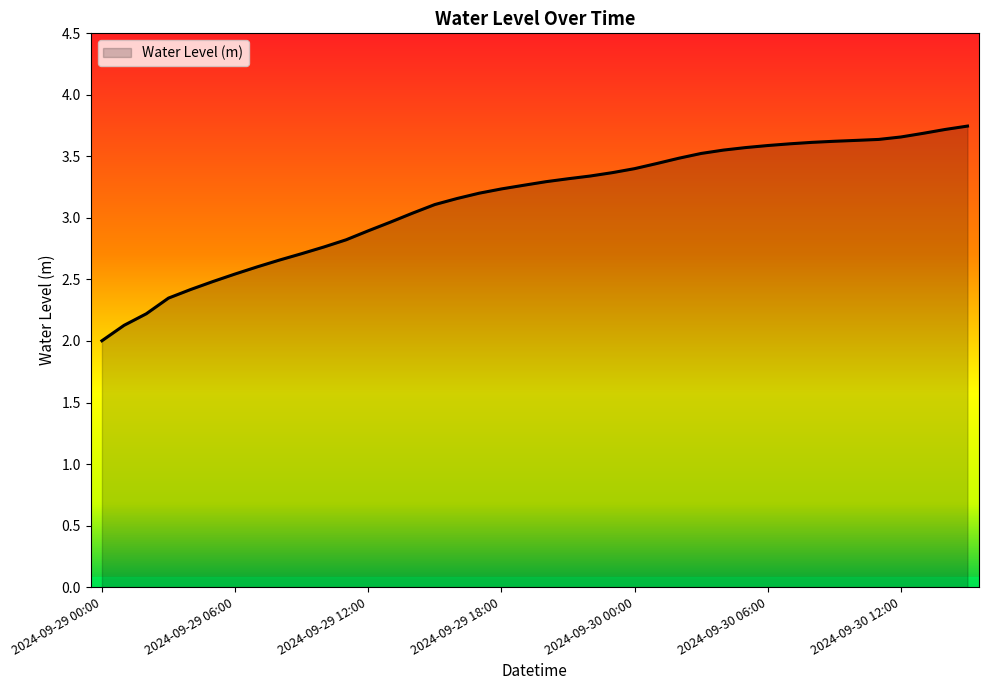

How many lines are shown in the chart?

1